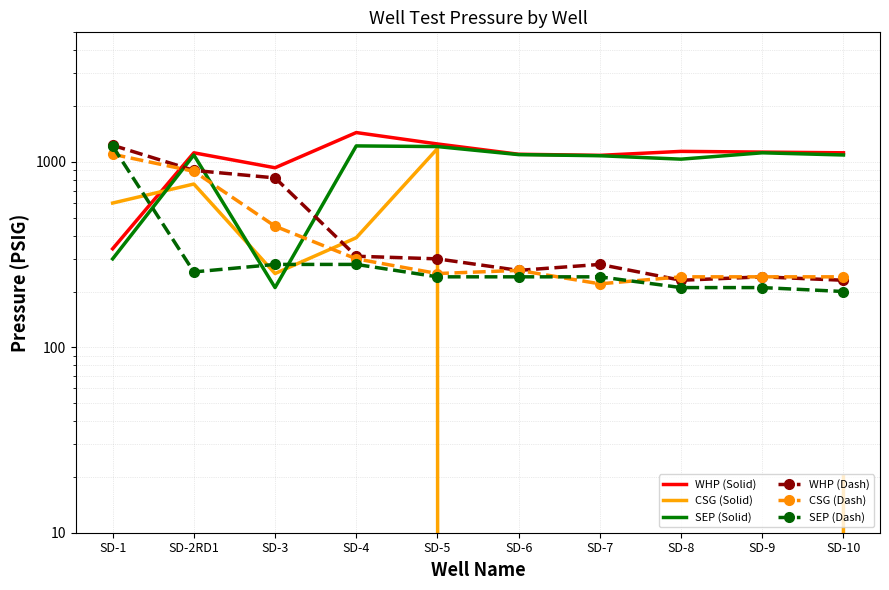

What is the value of the CSG (Dash) point at the 3rd from the left?

450